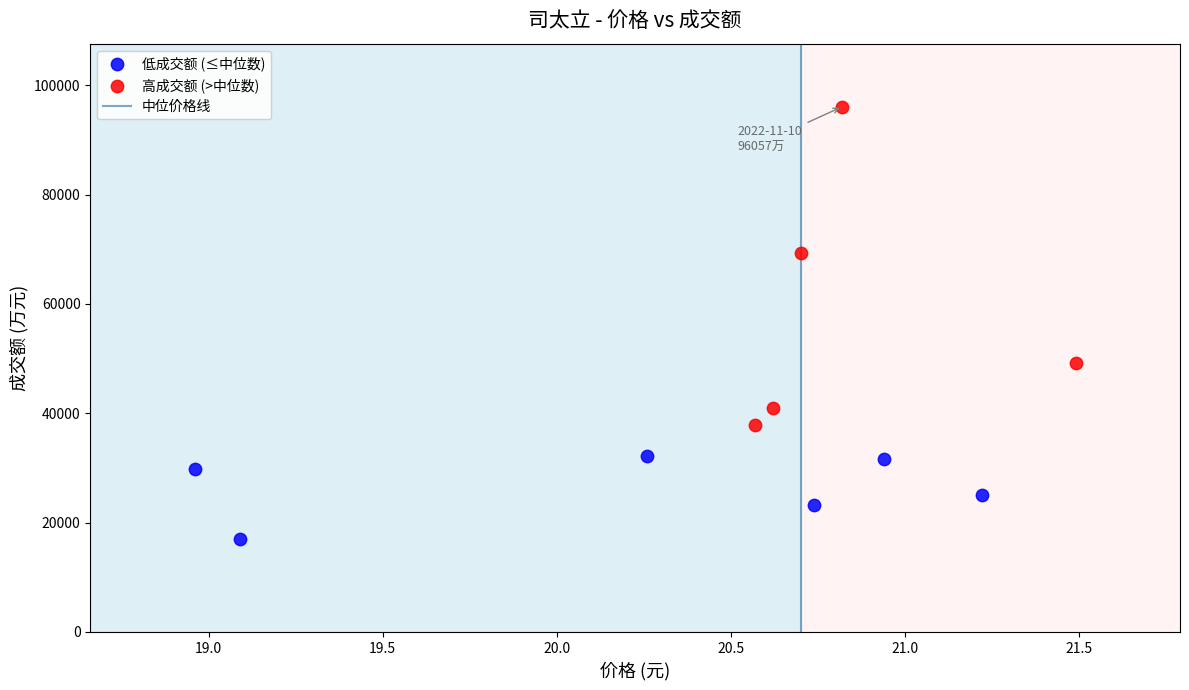

Which series has the largest Y range (max minus min)?

高成交额 (>中位数)